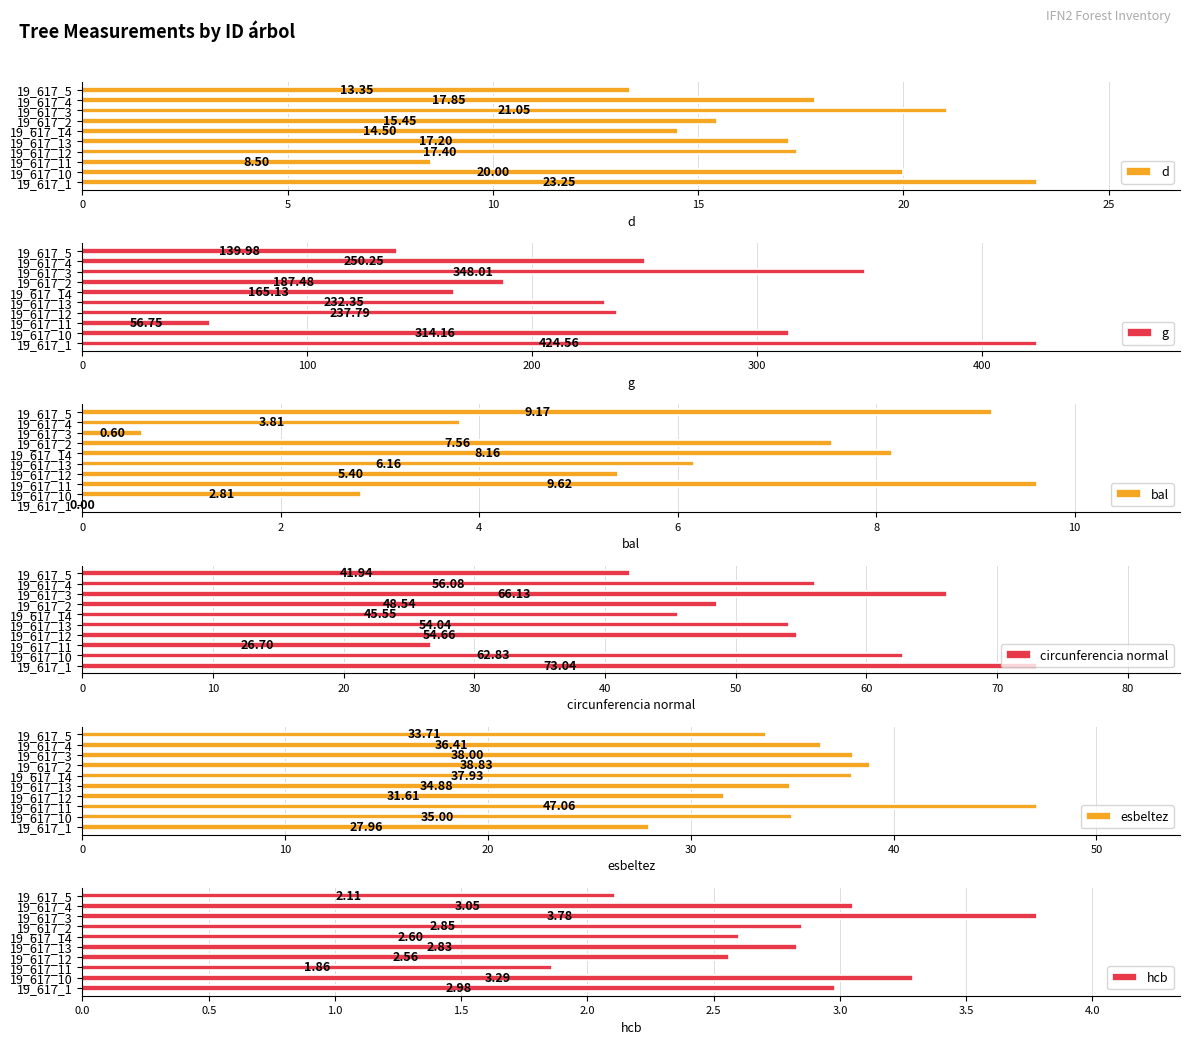

What value does the hcb series have at 19_617_10?

3.3